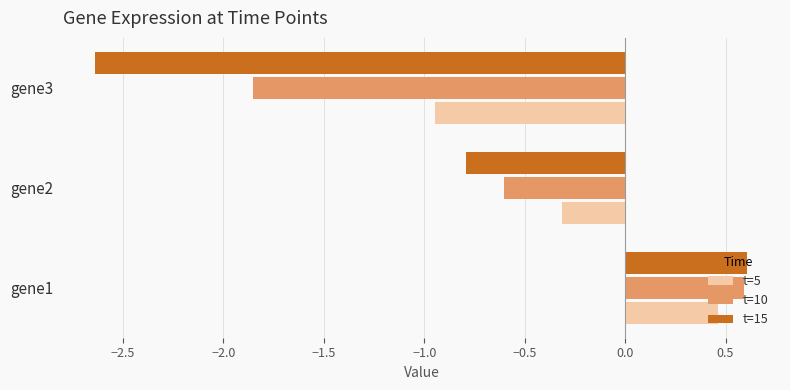

Is it true that t=15 equals -4.2 at gene3?

False